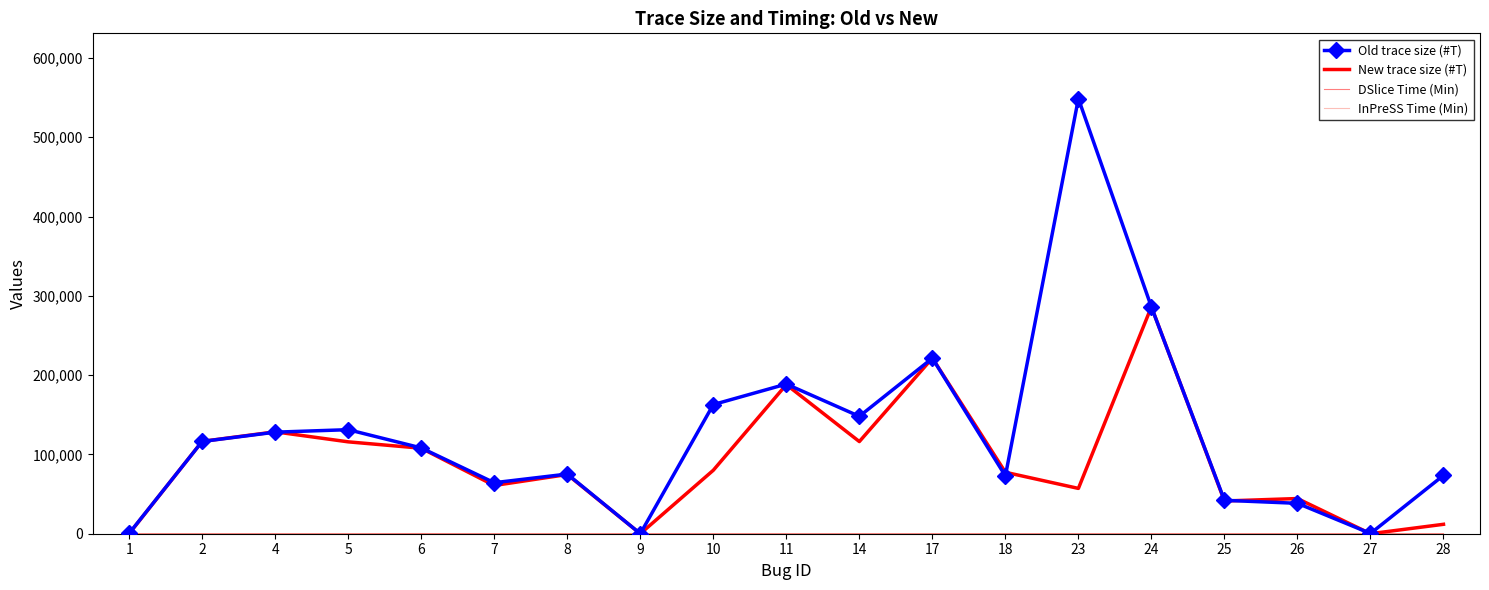

Count the number of categories in the chart.

19